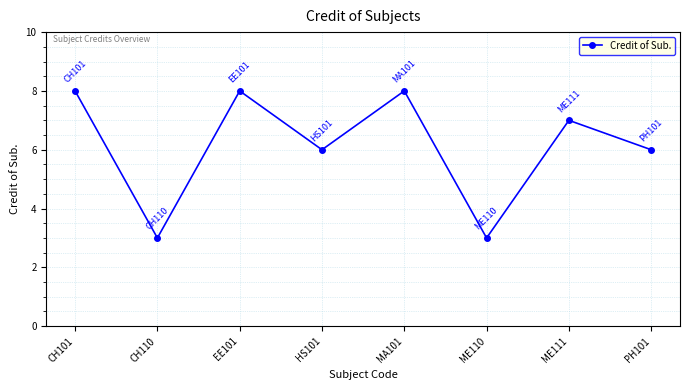

What is the difference between the maximum and minimum values?

5